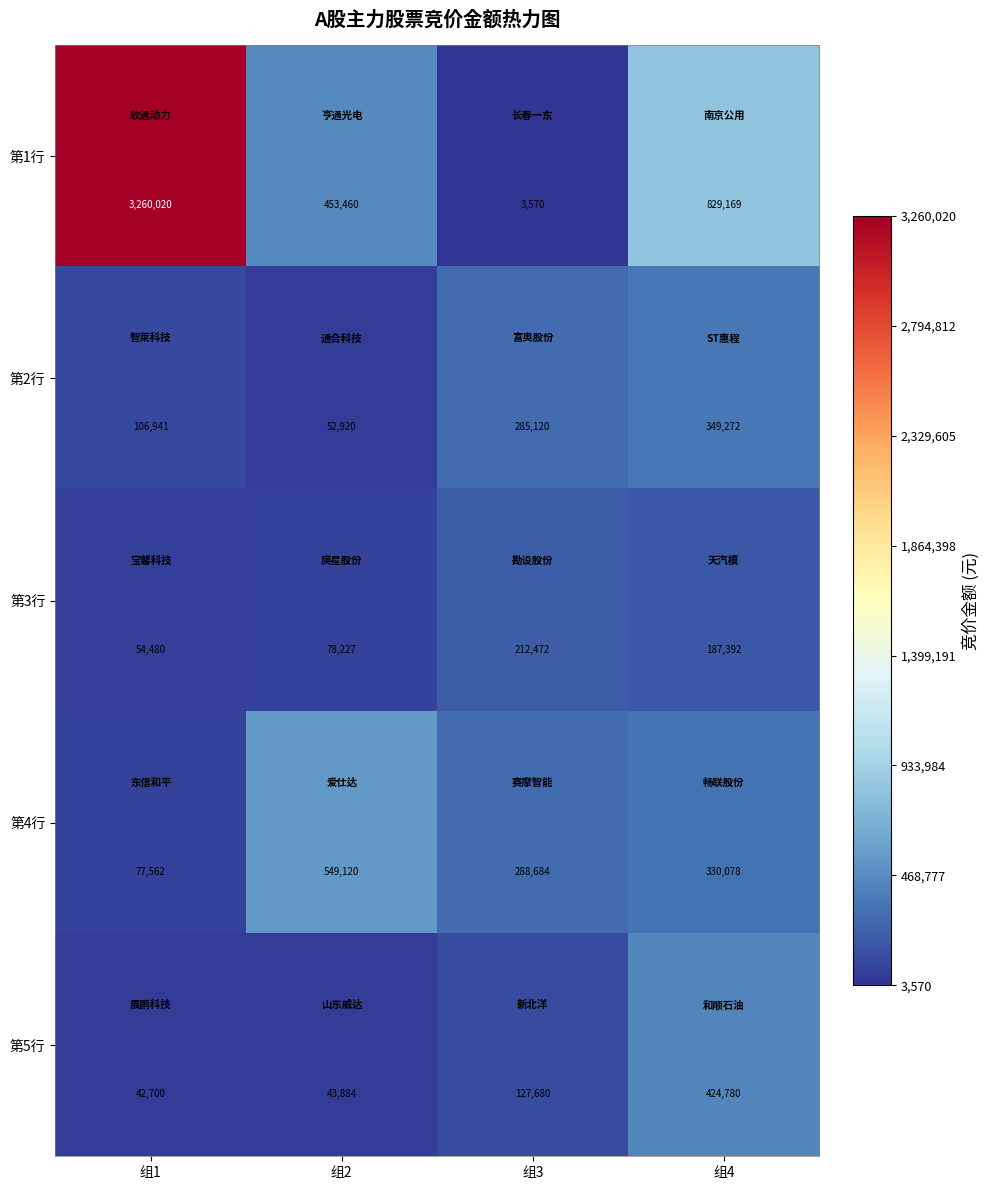

Rank the categories by 第1行 value from highest to lowest.

组1, 组4, 组2, 组3